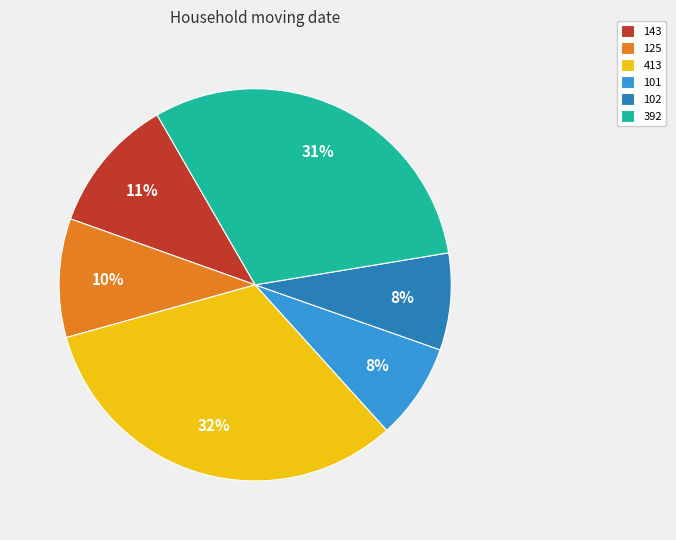

Which slice is the largest?

413